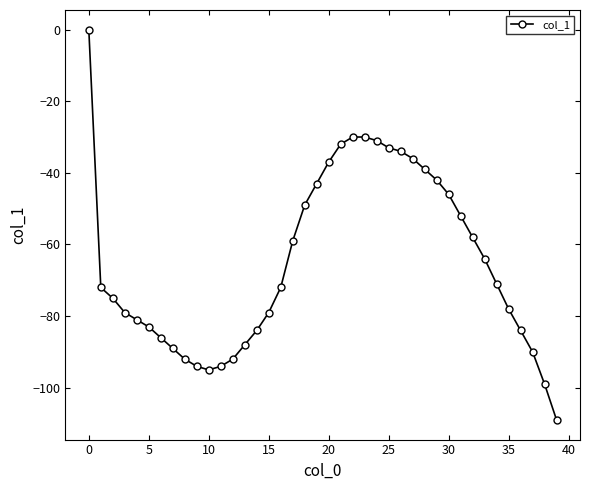

What is the value of the 3rd point from the left?

-75